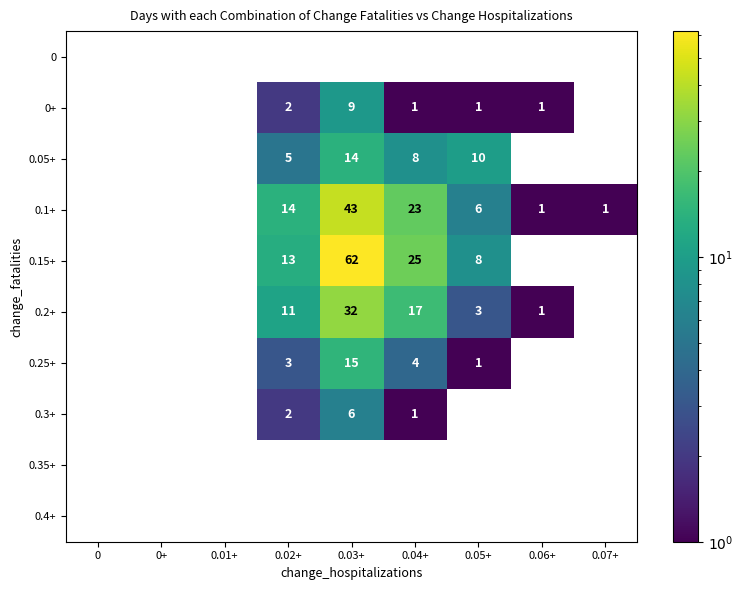

What is the sum of the 0.25+ values at 0.03+ and 0.02+?

18